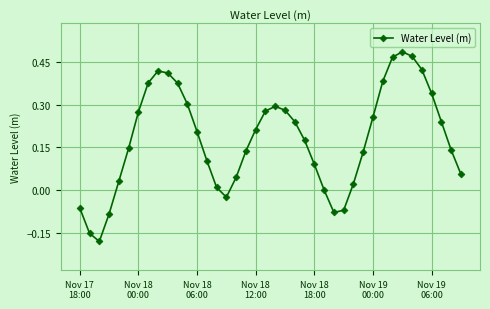

What is the difference between the second highest and minimum values?

0.6